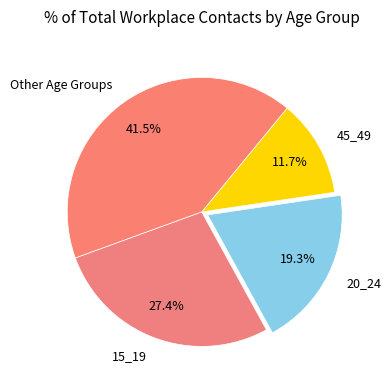

Combined, do 20_24 and Other Age Groups account for over 50%?

Yes